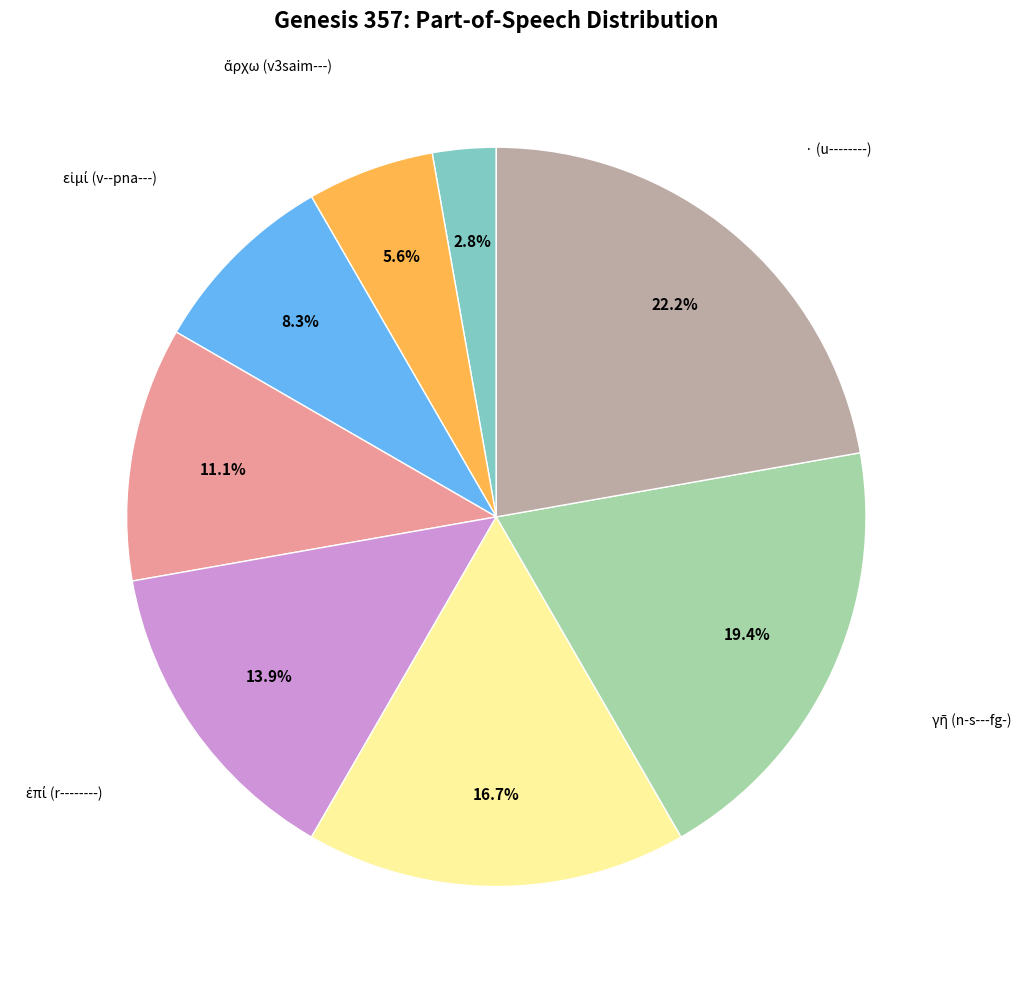

How many segments does this pie chart have?

8